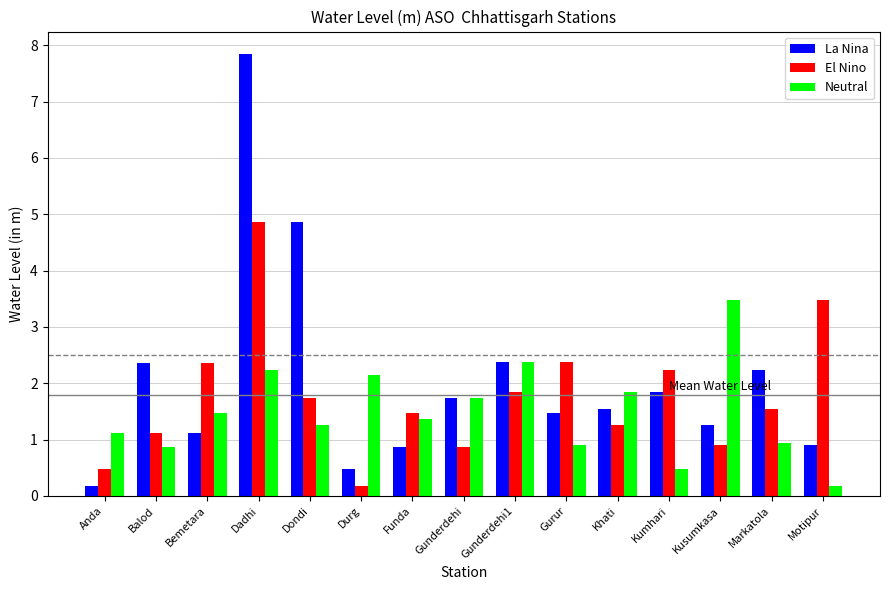

At which category is the sum across all series the highest?

Dadhi